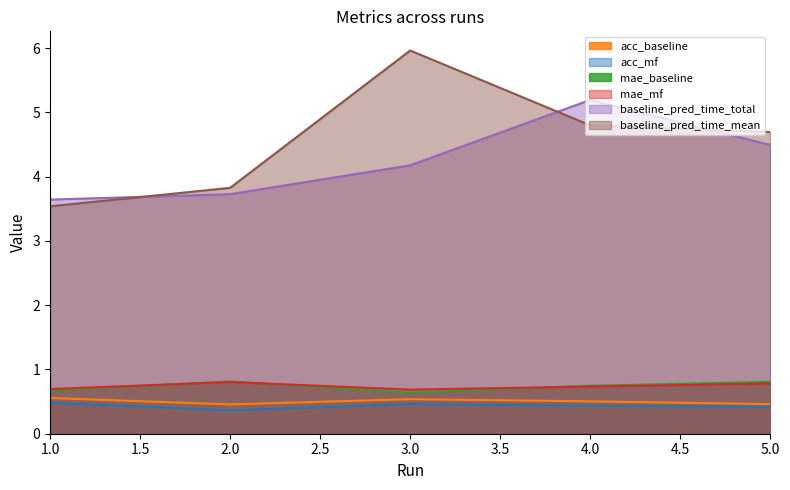

How many interior local peaks does the baseline_pred_time_total series have?

1